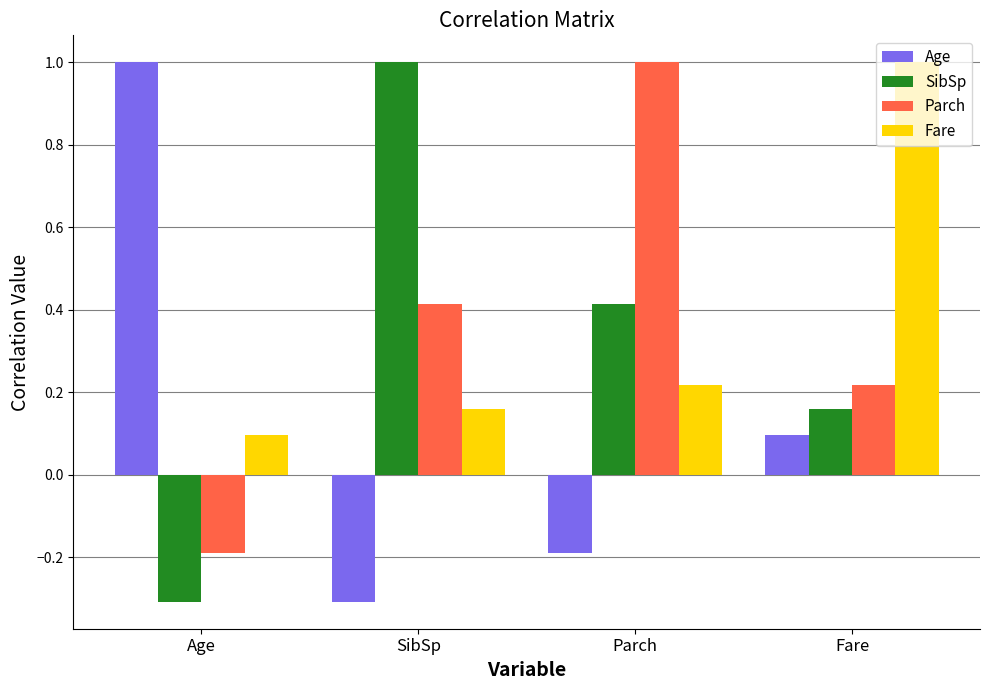

What is the smallest value displayed?

-0.3